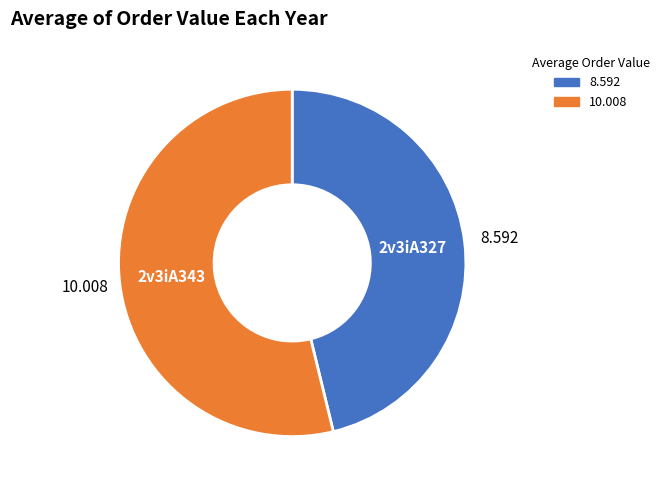

Does any single category account for the majority?

Yes